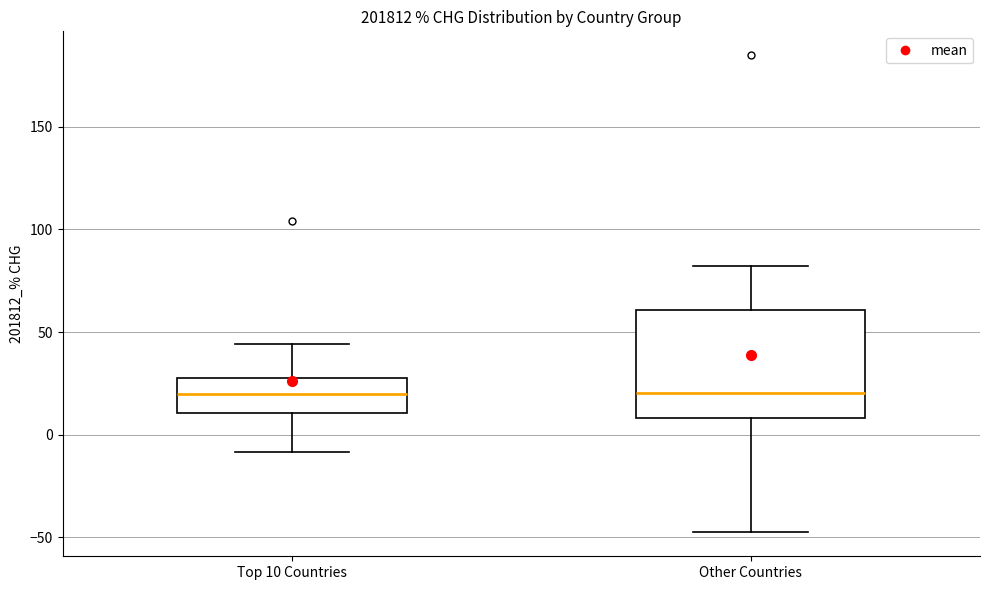

Reading left to right, transcribe this box plot: for each box, give where its median line is, the range the box spans, and where its two whiskers end, as read against the y-axis. The values are not printed on the chart, so give them approximately, as read against the axis.

Top 10 Countries: median 20, box 10 to 30, whiskers -10 to 45
Other Countries: median 20, box 10 to 60, whiskers -50 to 80